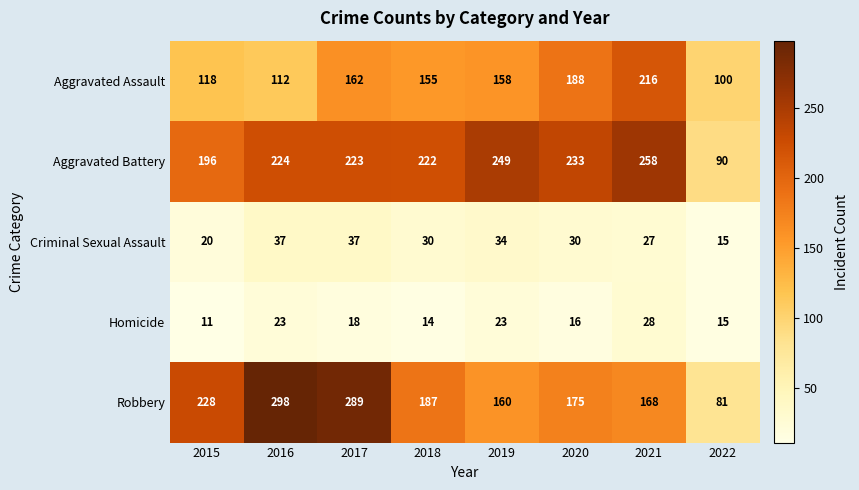

List the series in order of their peak value, highest first.

Robbery, Aggravated Battery, Aggravated Assault, Criminal Sexual Assault, Homicide